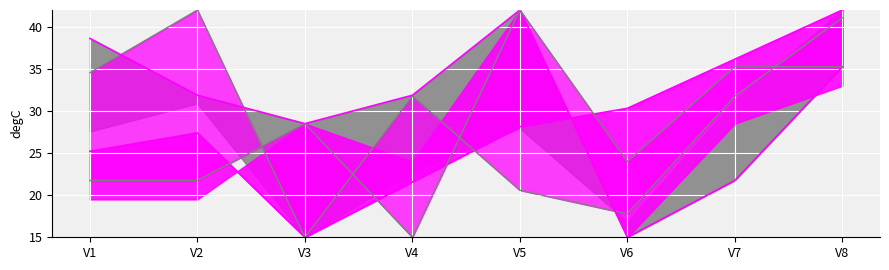

Rank the series at V1 from highest to lowest value.

cs7_line, cs10_line, cs9_line, cs6_line